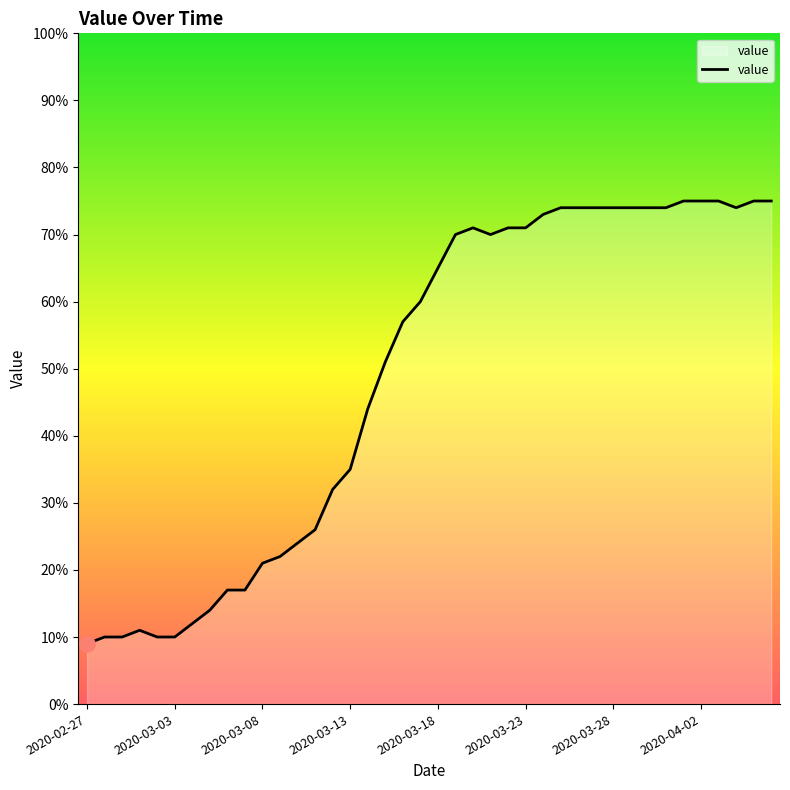

What is the difference between the maximum and minimum values?

66.0